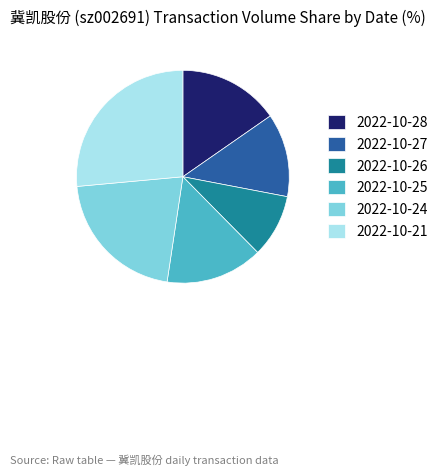

Count the number of slices in the pie.

6